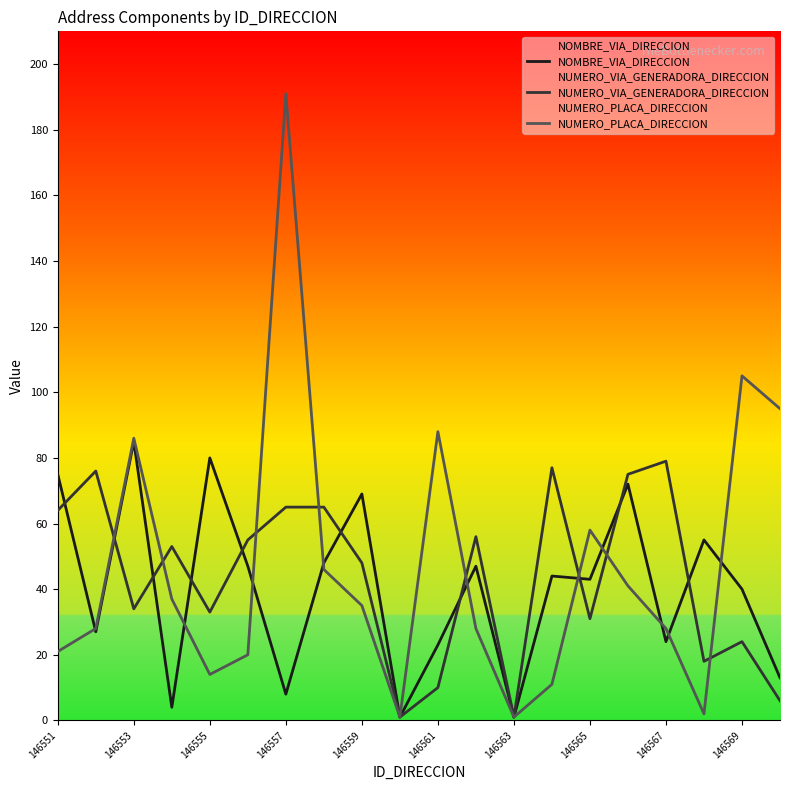

Reading left to right, extract all data points from this chart.

NOMBRE_VIA_DIRECCION: 75	27	85	4	80	47	8	48	69	1	23	47	1	44	43	72	24	55	40	13
NUMERO_VIA_GENERADORA_DIRECCION: 64	76	34	53	33	55	65	65	48	1	10	56	1	77	31	75	79	18	24	6
NUMERO_PLACA_DIRECCION: 21	28	86	37	14	20	191	46	35	1	88	28	1	11	58	41	28	2	105	95